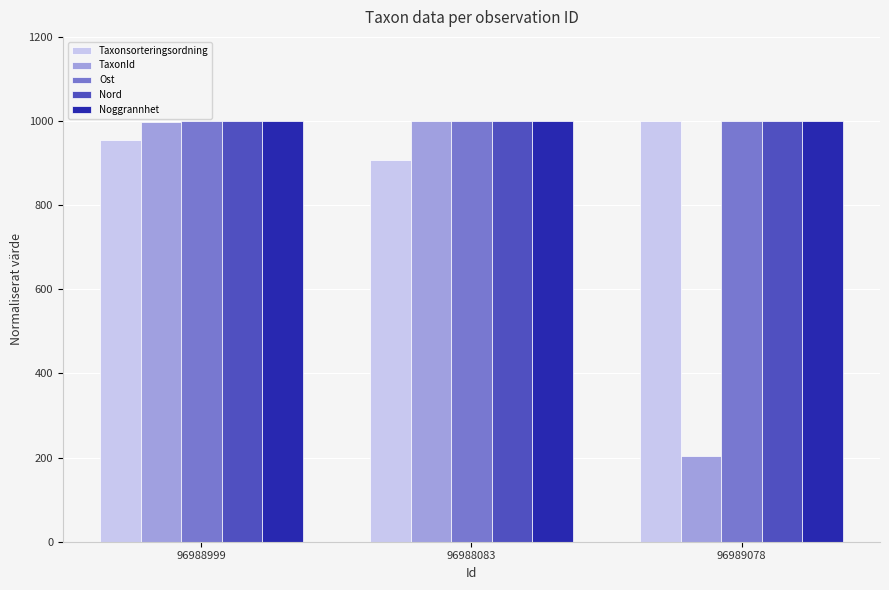

Which series changed the most between 96988083 and 96989078?

TaxonId